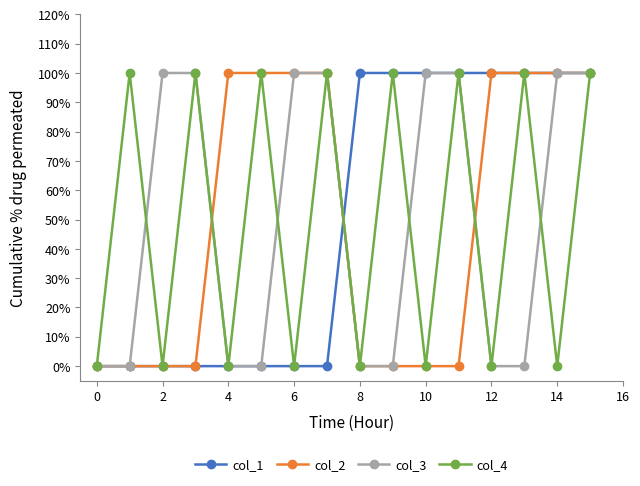

What is the highest value of the col_2 series?

1